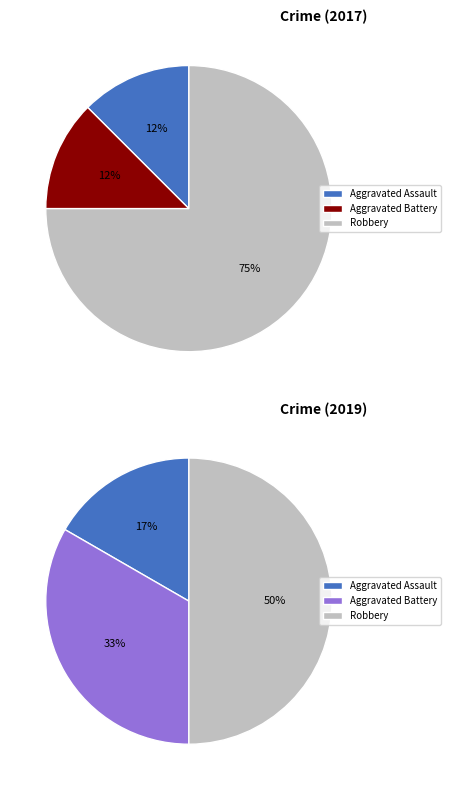

True or false: Robbery accounts for 50% of the total.

True